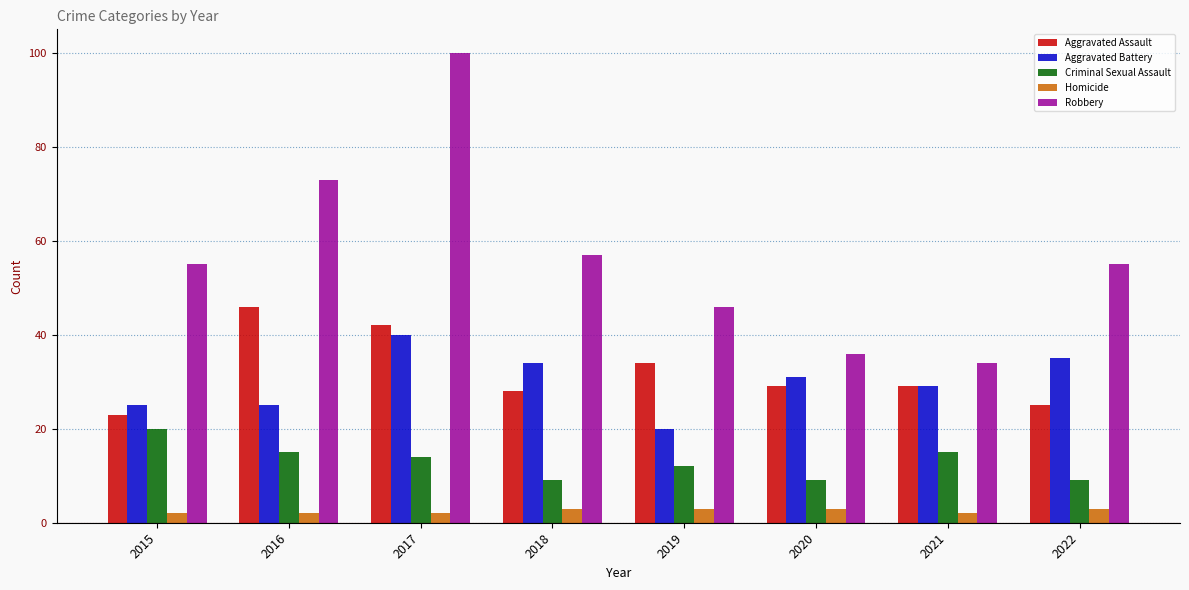

What is the maximum value for Homicide?

3